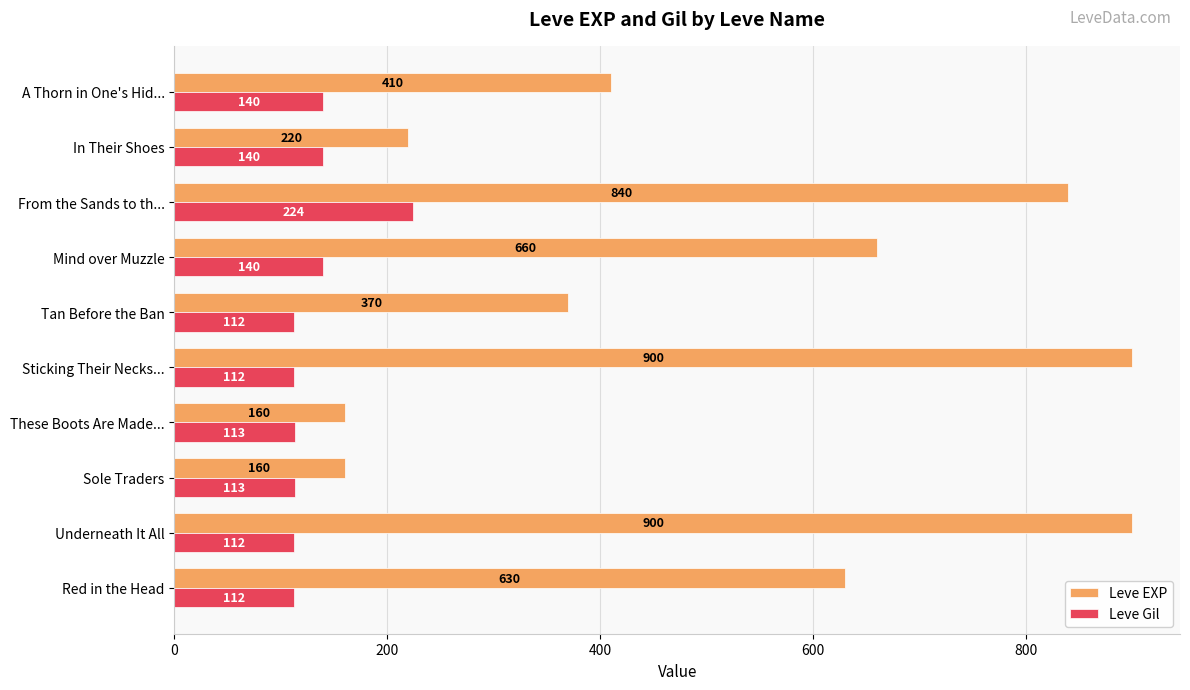

How many data points in Leve Gil are less than 113?

4